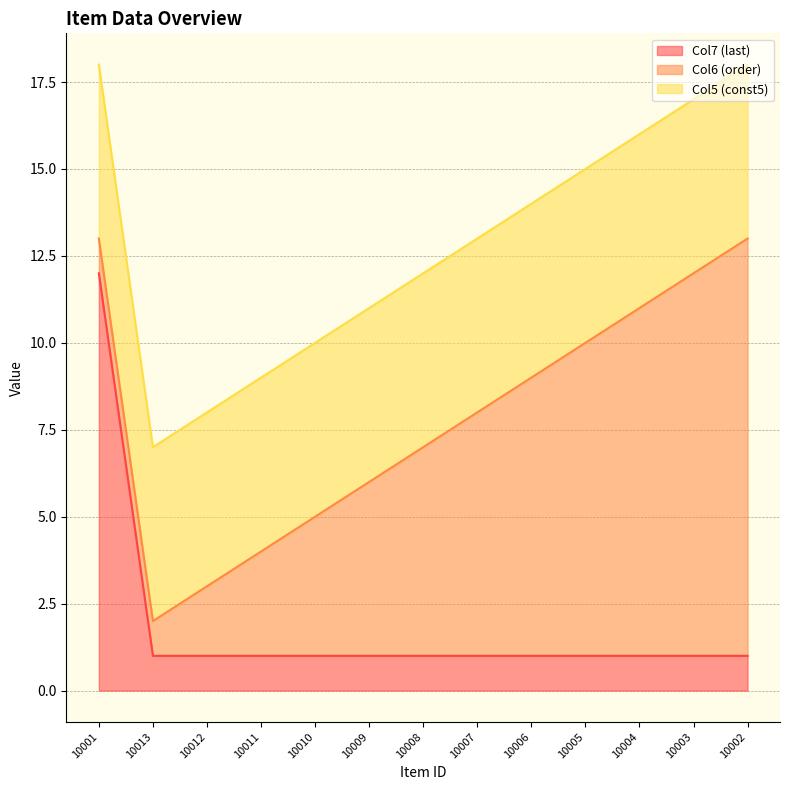

Is it true that Col5 (const5) equals 7 at 10005?

False